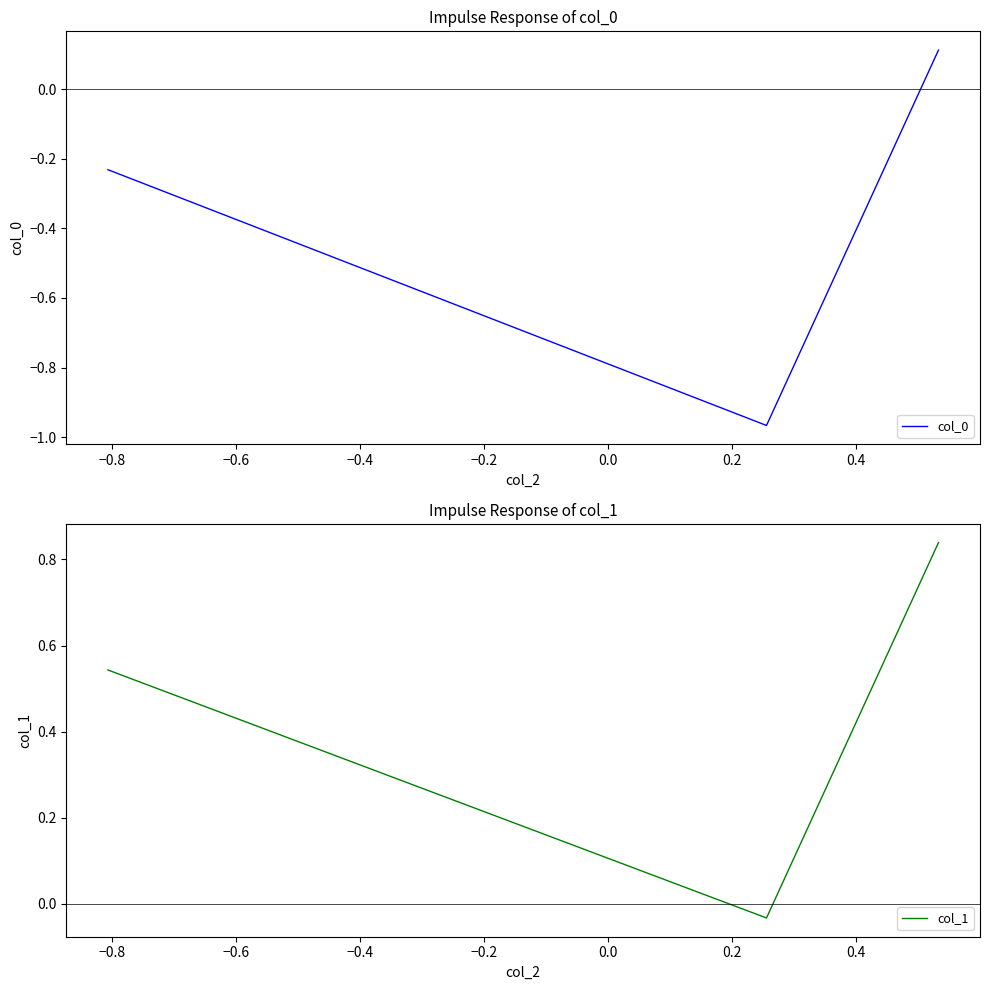

What are all the series names shown in the legend?

col_0, col_1